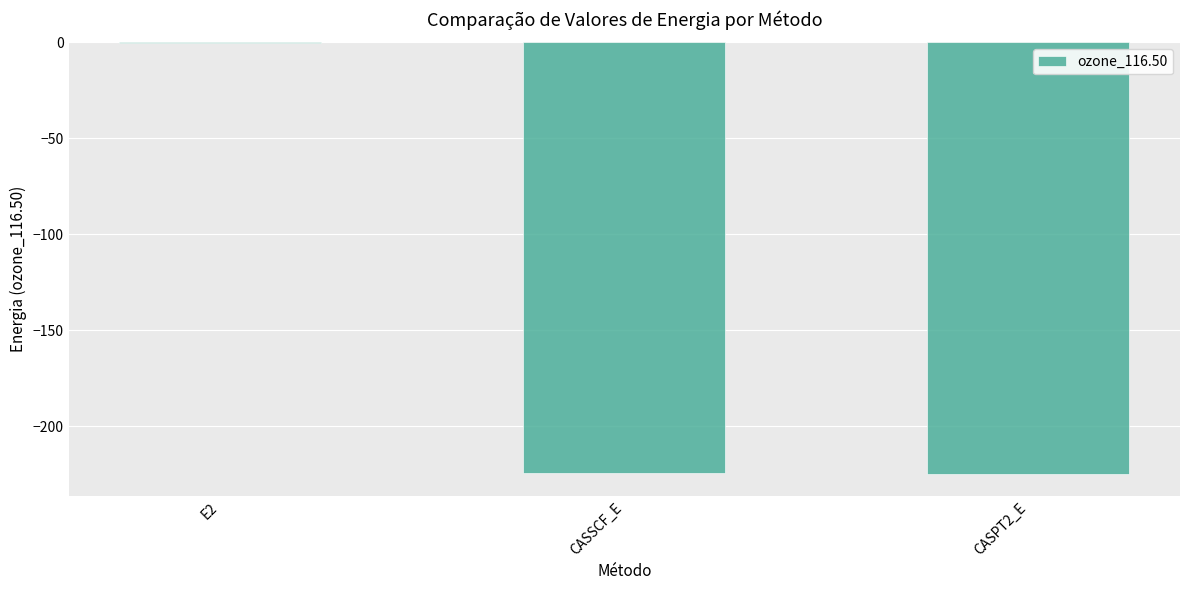

Which category has the highest value across all series?

E2